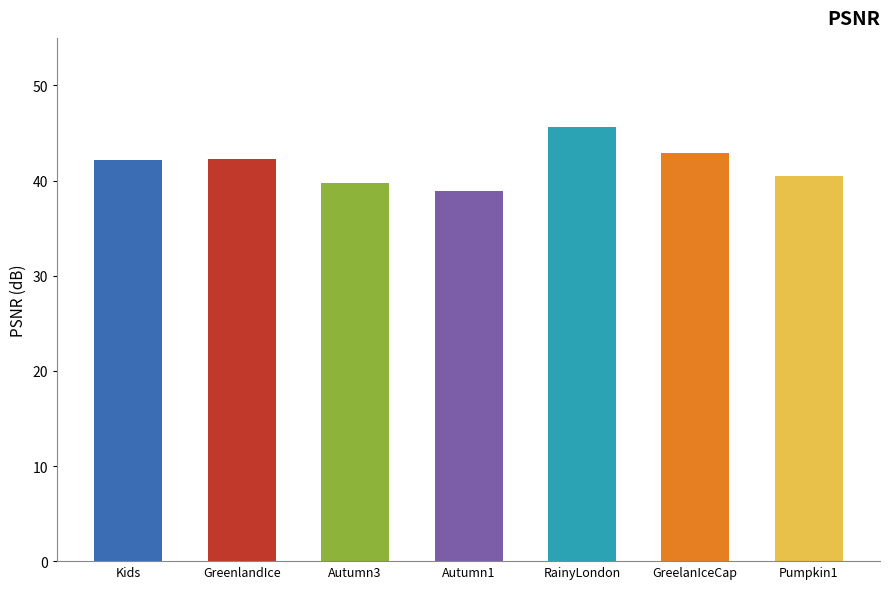

The chart shows a value of 21.1 at Autumn1. True or false?

False